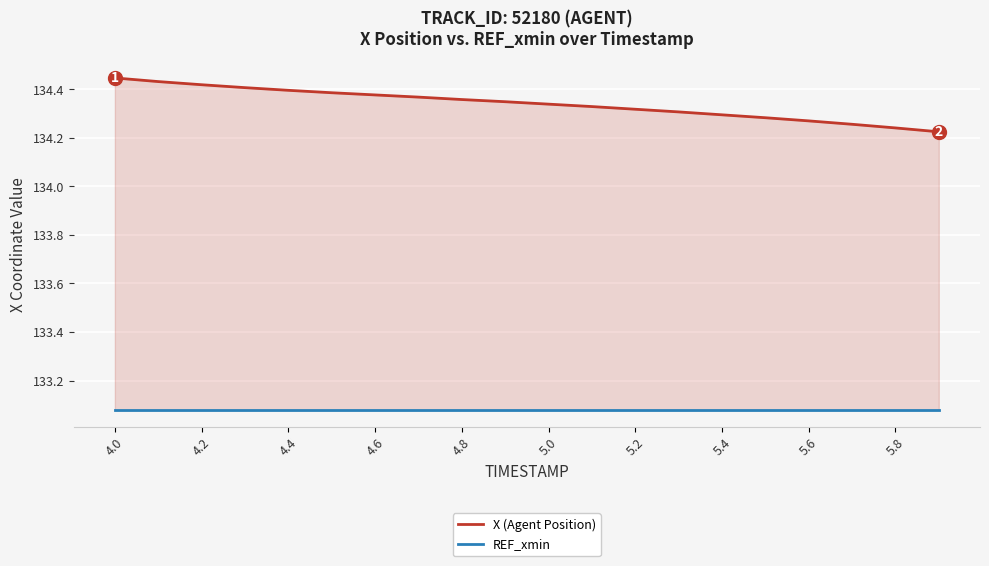

Is it true that X (Agent Position) equals 134.4 at 4.6?

True